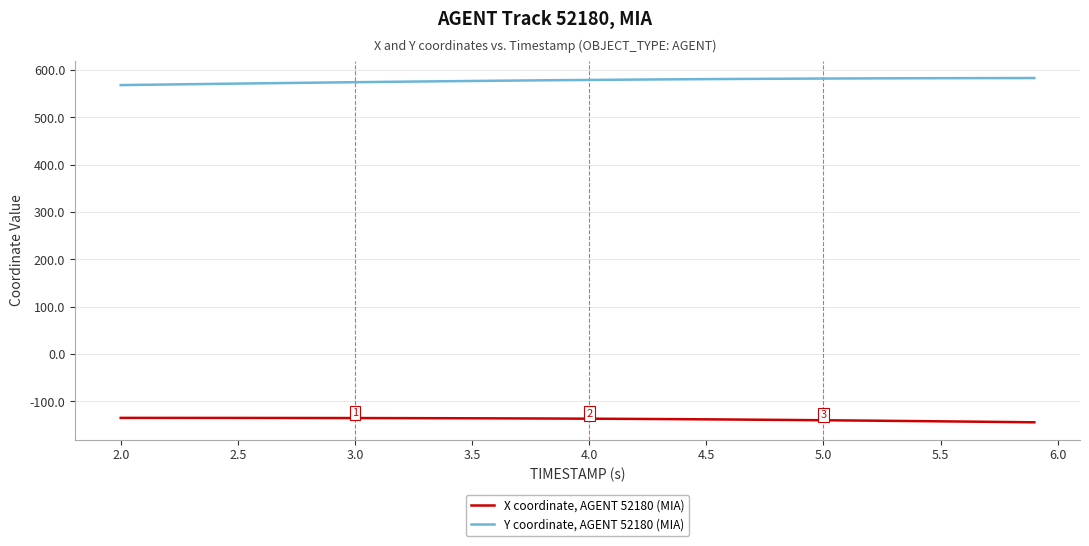

What is the difference between the maximum and minimum values in the Y coordinate, AGENT 52180 (MIA) series?

14.9